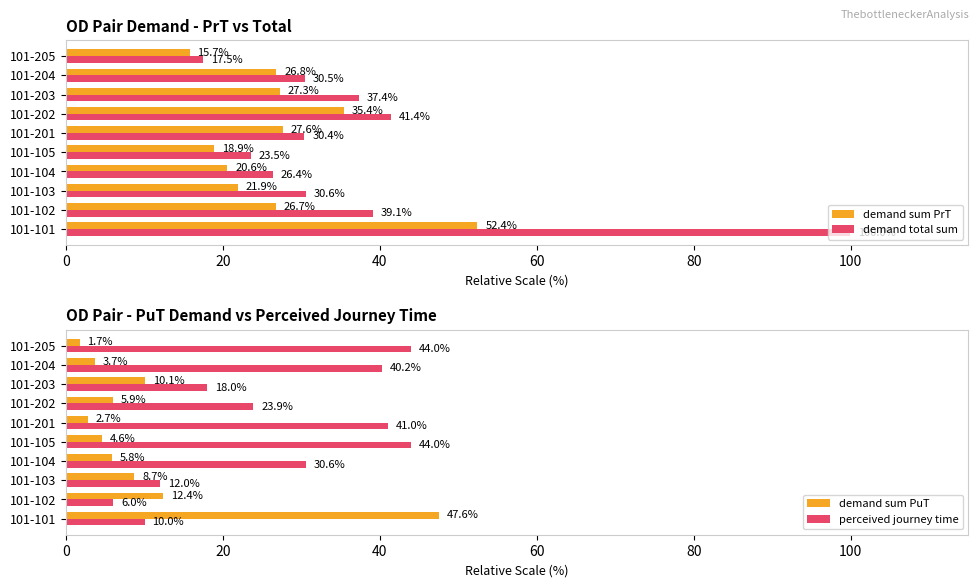

At which label does demand total sum reach its peak?

101-101